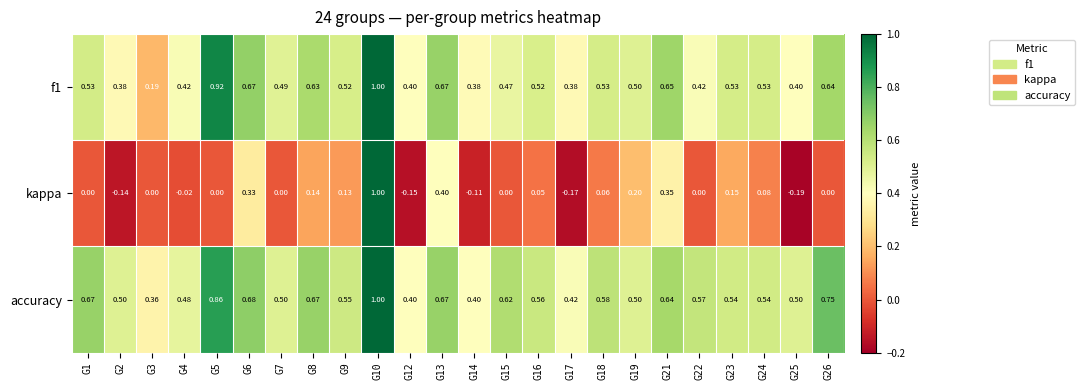

Which category has the highest value across all series?

G10